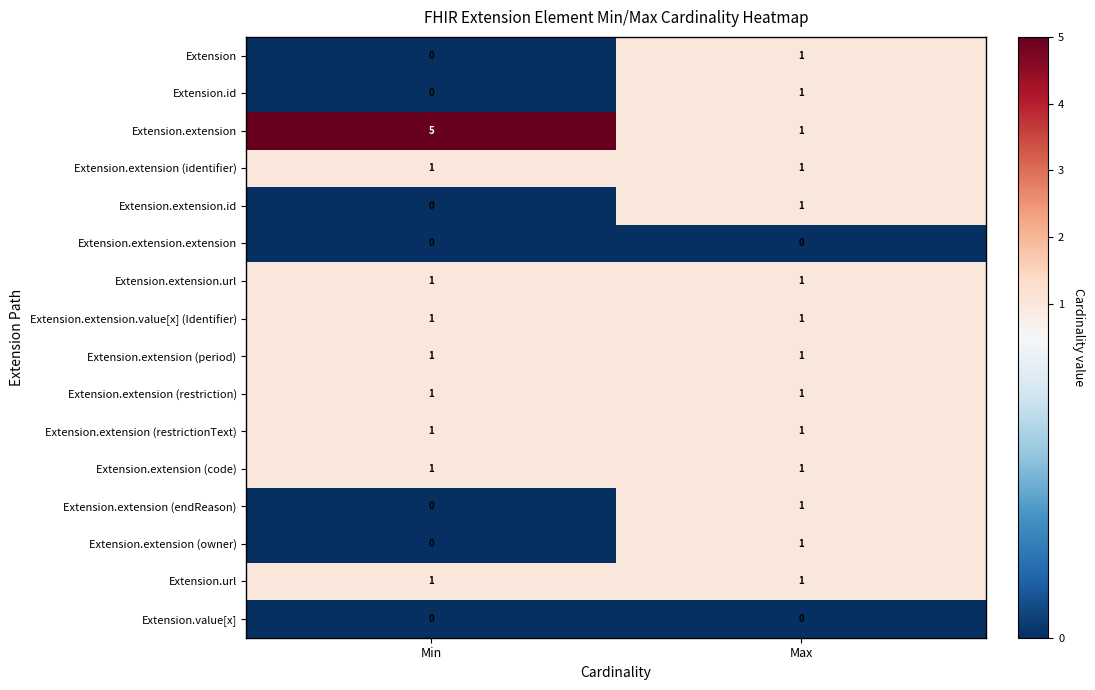

What is the total value across all series at Max?

14